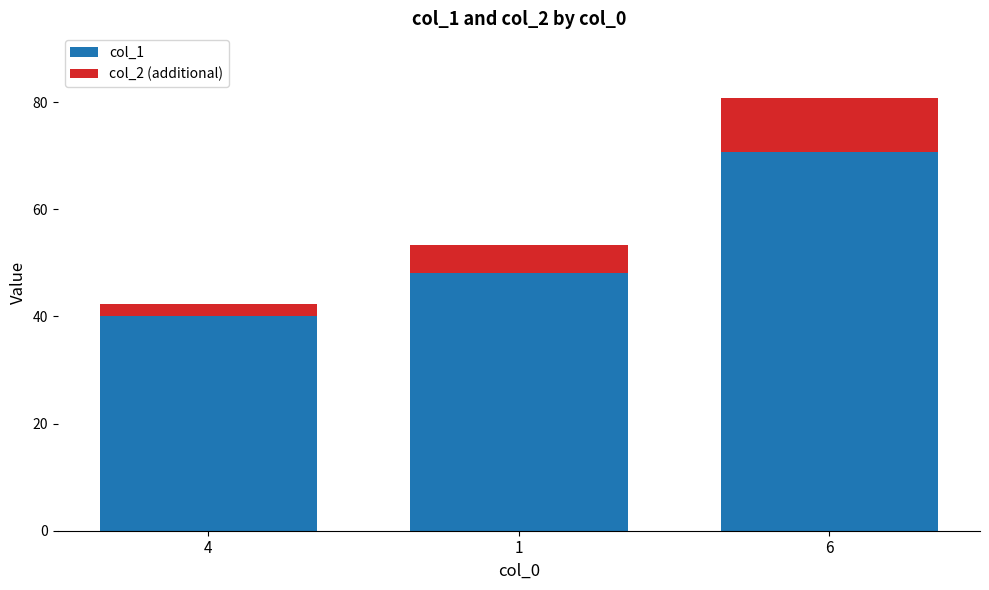

What is the maximum value for col_1?

70.7